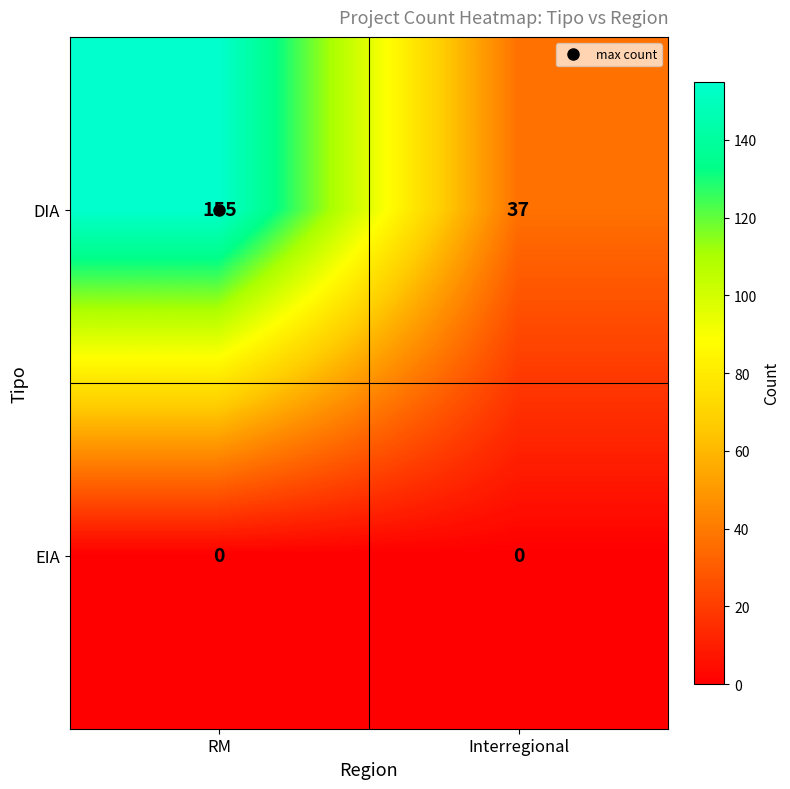

What is the sum of the DIA values at RM and Interregional?

192